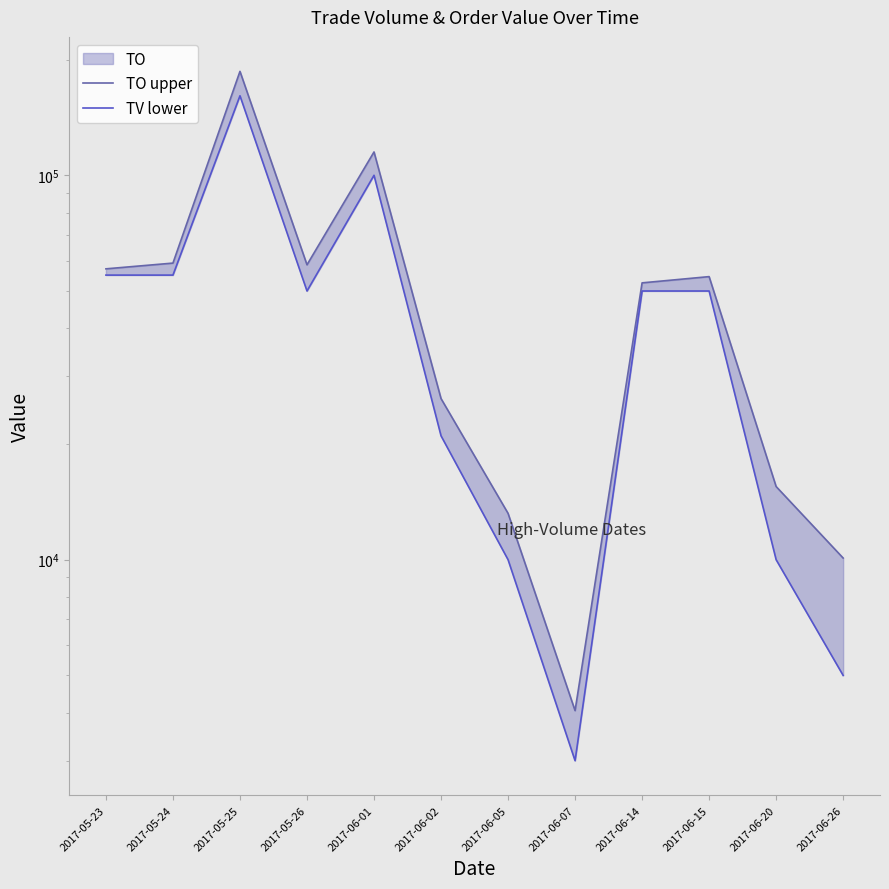

In TV lower, how many points are lower than both neighbors (excluding endpoints)?

2